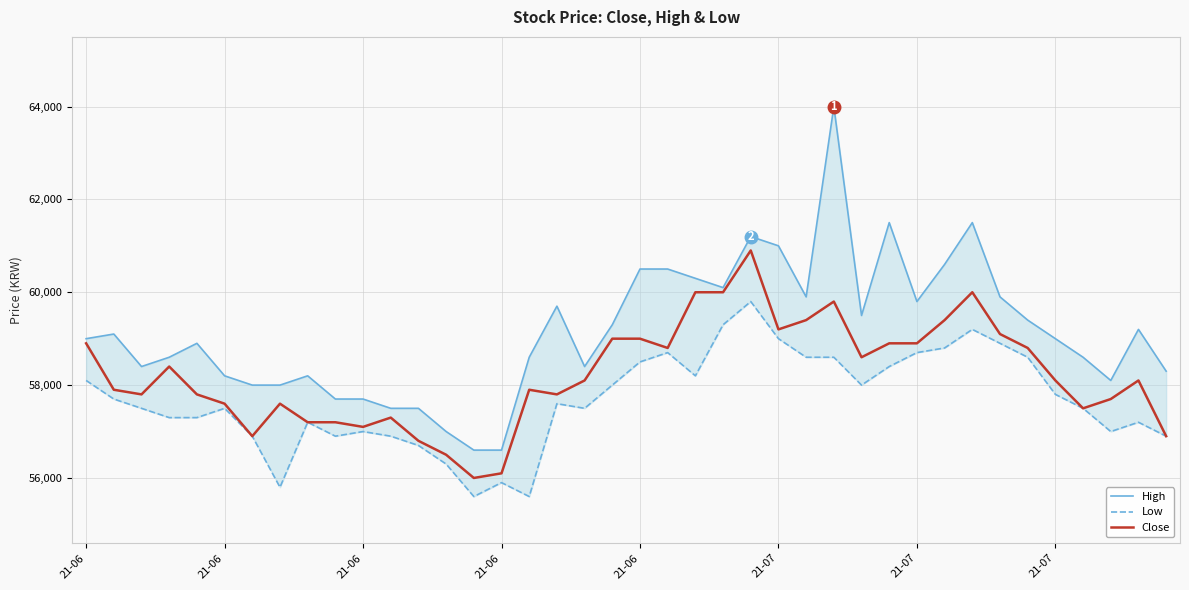

Reading left to right, what are all the values shown in this chart?

High: 59000	59100	58400	58600	58900	58200	58000	58000	58200	57700	57700	57500	57500	57000	56600	56600	58600	59700	58400	59300	60500	60500	60300	60100	61200	61000	59900	64000	59500	61500	59800	60600	61500	59900	59400	59000	58600	58100	59200	58300
Low: 58100	57700	57500	57300	57300	57500	56900	55800	57200	56900	57000	56900	56700	56300	55600	55900	55600	57600	57500	58000	58500	58700	58200	59300	59800	59000	58600	58600	58000	58400	58700	58800	59200	58900	58600	57800	57500	57000	57200	56900
Close: 58900	57900	57800	58400	57800	57600	56900	57600	57200	57200	57100	57300	56800	56500	56000	56100	57900	57800	58100	59000	59000	58800	60000	60000	60900	59200	59400	59800	58600	58900	58900	59400	60000	59100	58800	58100	57500	57700	58100	56900